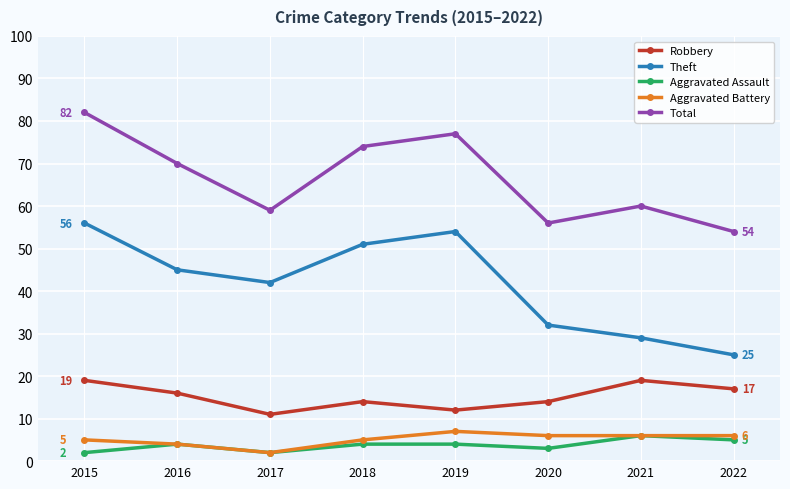

At which category does Theft reach its first local valley?

2017